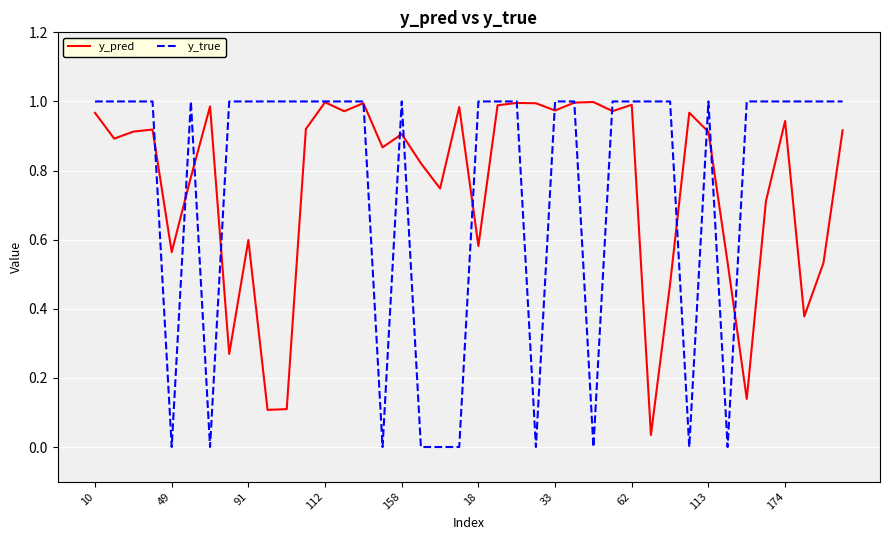

Which series has the widest spread of values?

y_true